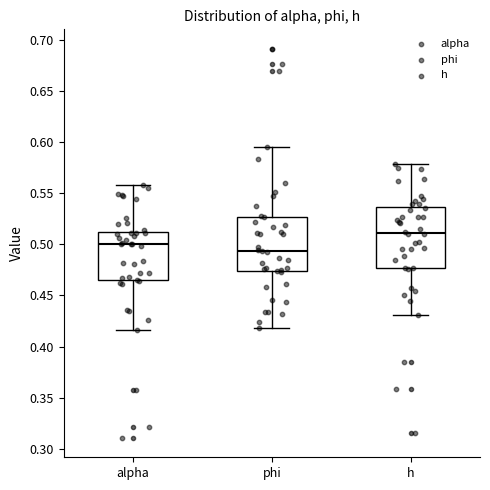

Which box's median line is the highest?

h